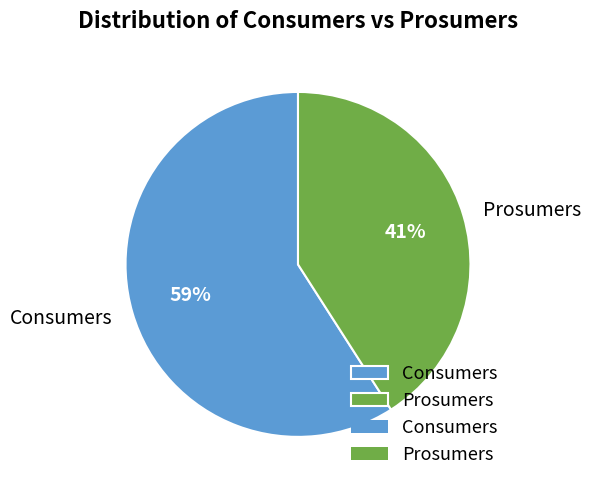

How many slices are in this pie chart?

2